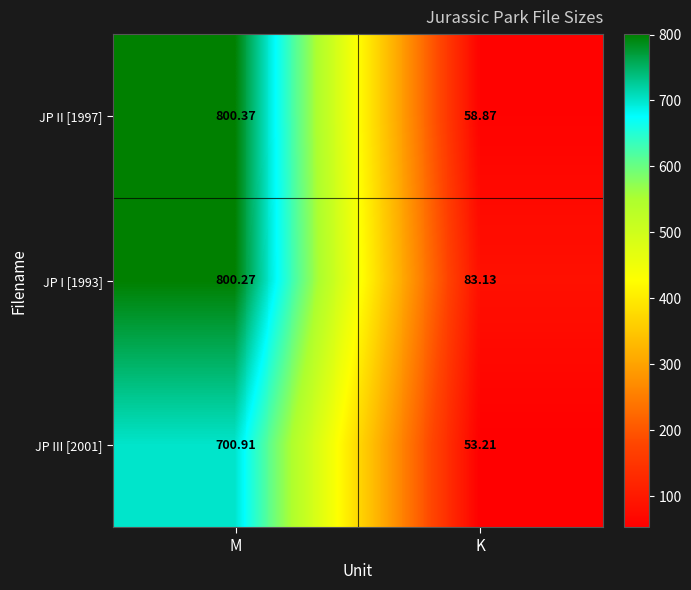

At M, list the series in order from smallest to largest.

JP III [2001], JP I [1993], JP II [1997]